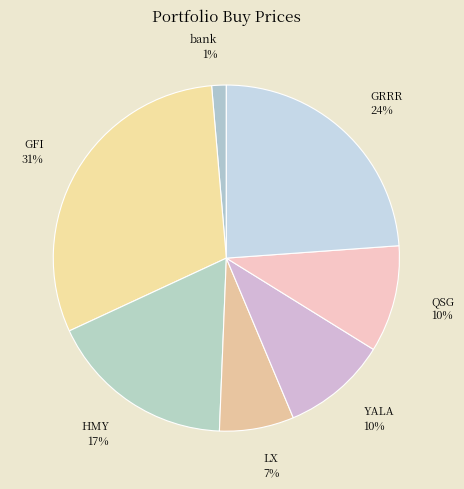

To the nearest percent, what is the difference between the QSG and GFI slice percentages?

21%